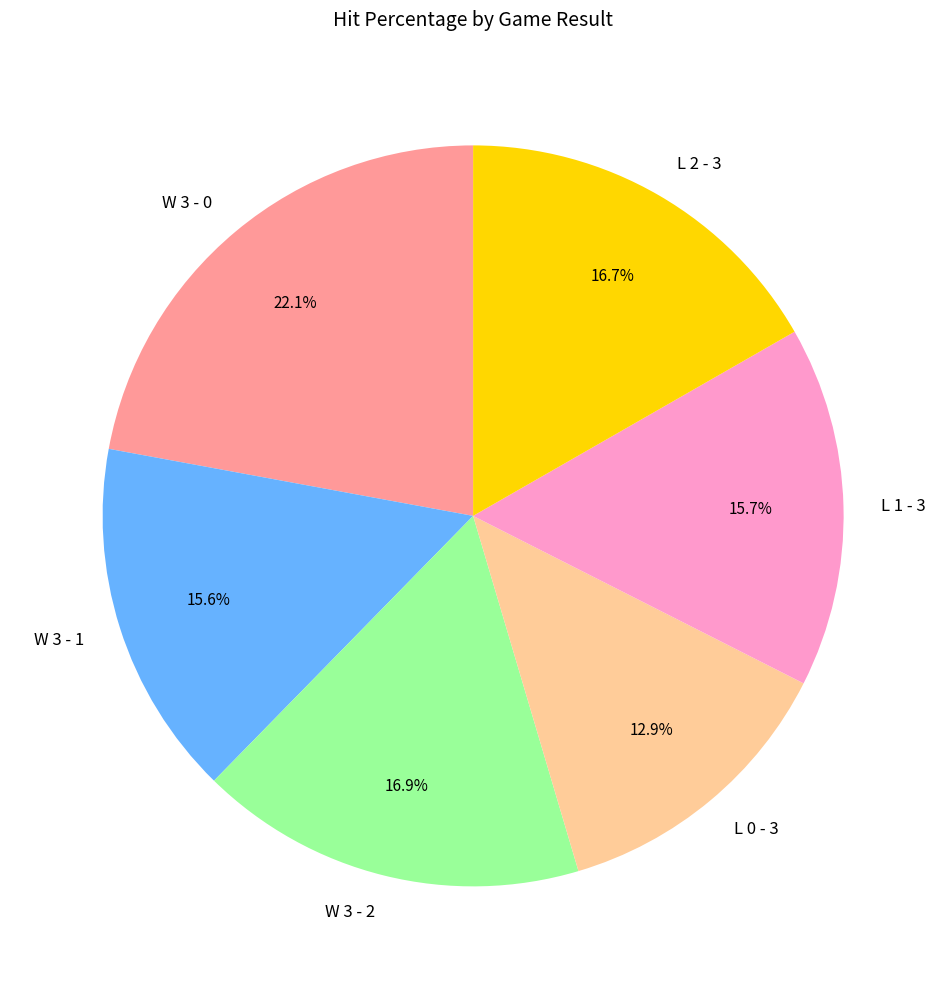

How many slices are in this pie chart?

6